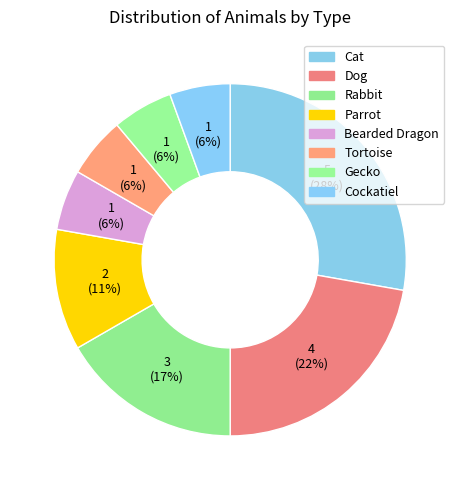

Does any single category account for the majority?

No